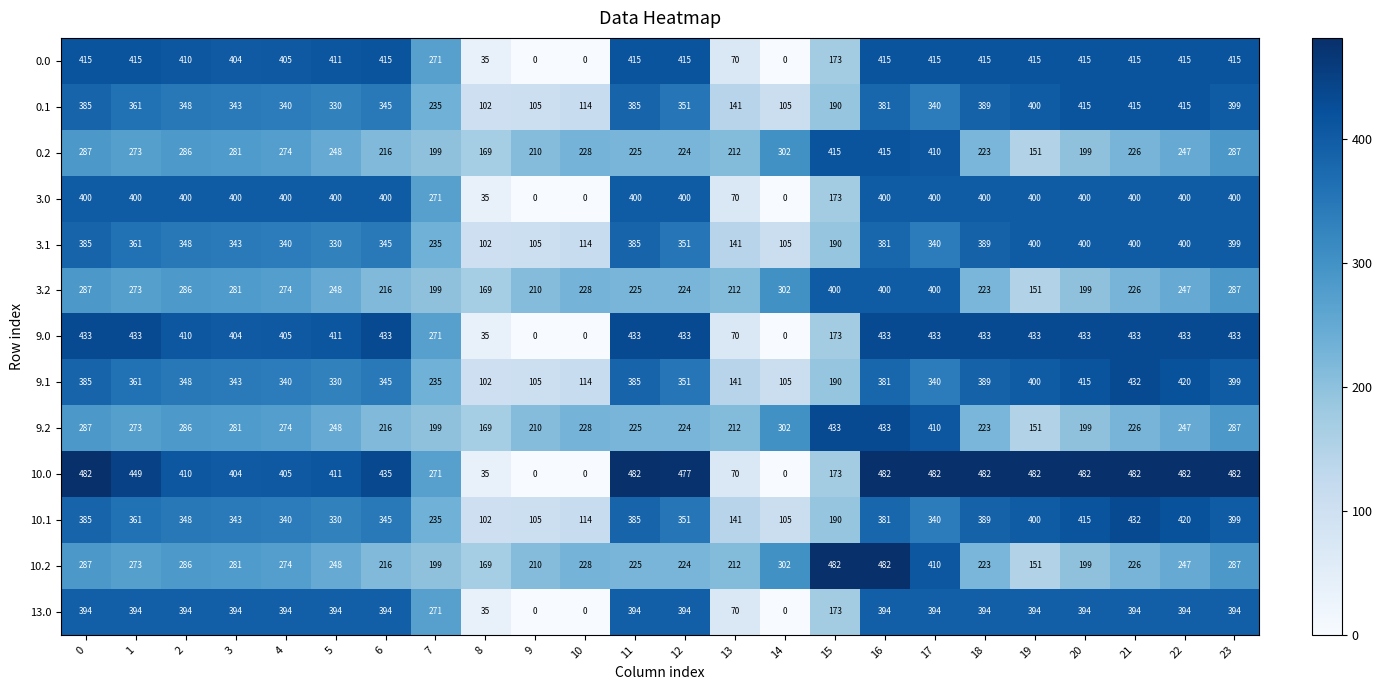

What is the difference between the maximum and second lowest values in the 10.1 series?

327